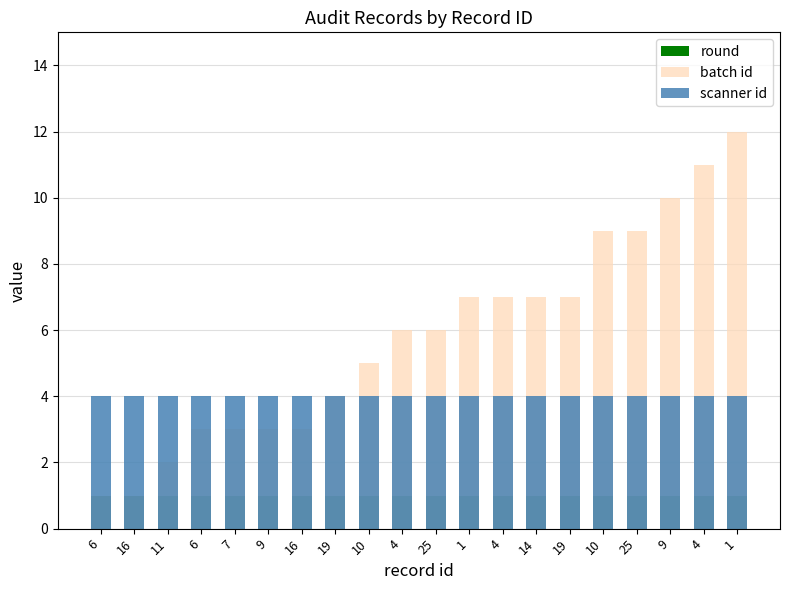

The round series shows 1 at 16. True or false?

True